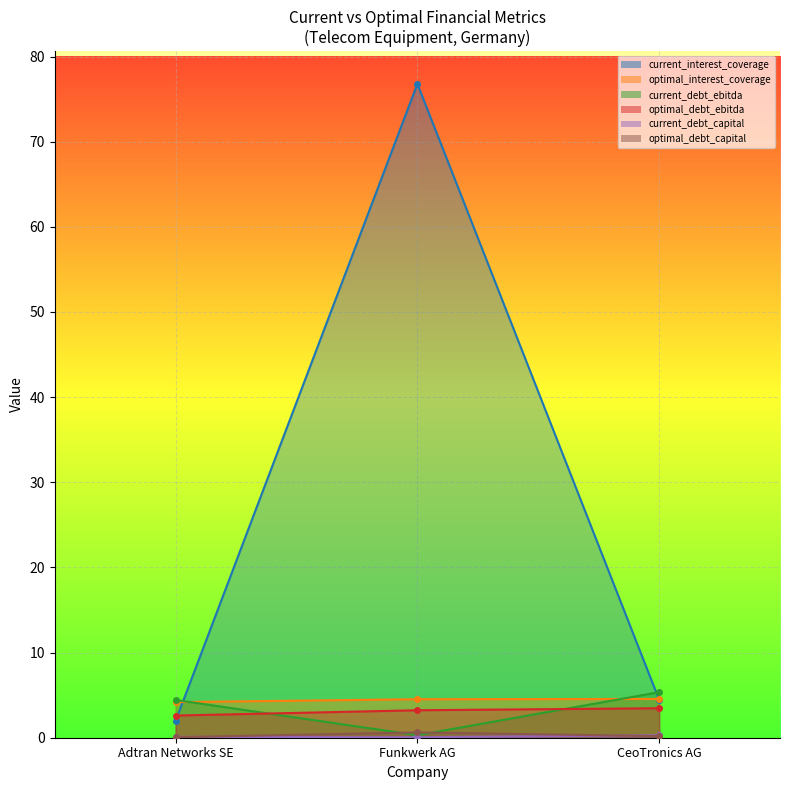

The value of current_debt_capital at CeoTronics AG is 0.5. True or false?

False